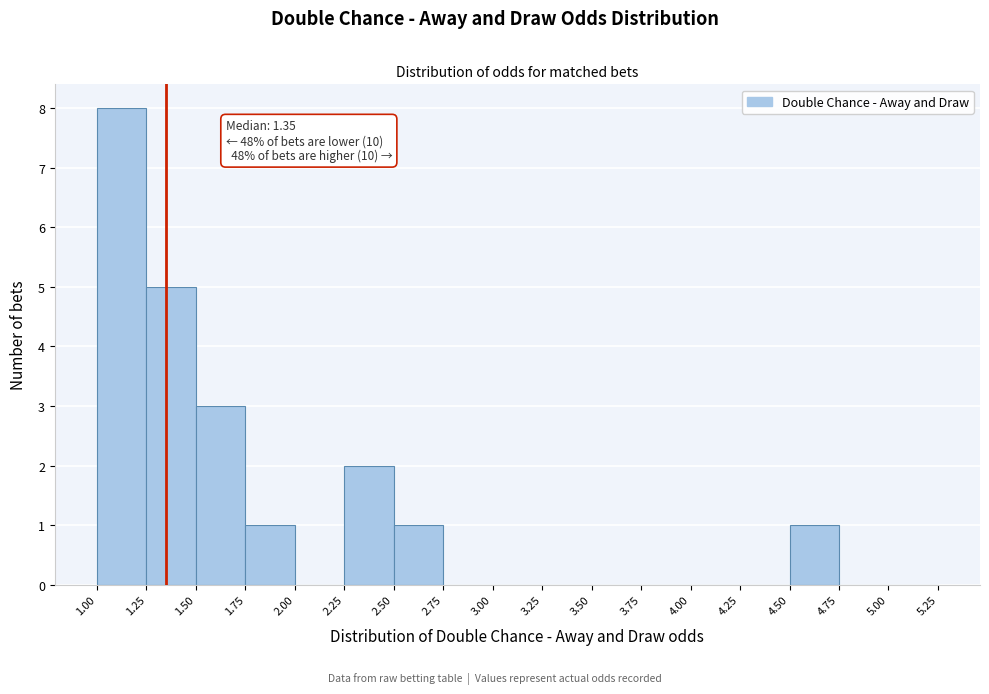

Over which range of the x-axis is the bar tallest?

1.00 to 1.25